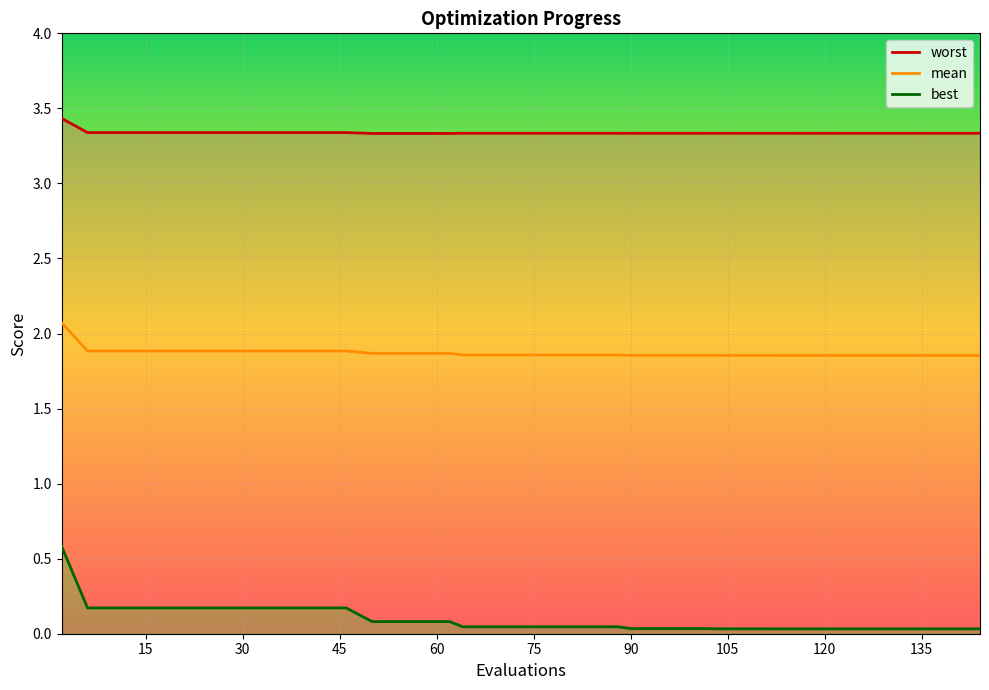

What is the approximate value of mean at 26?

1.9